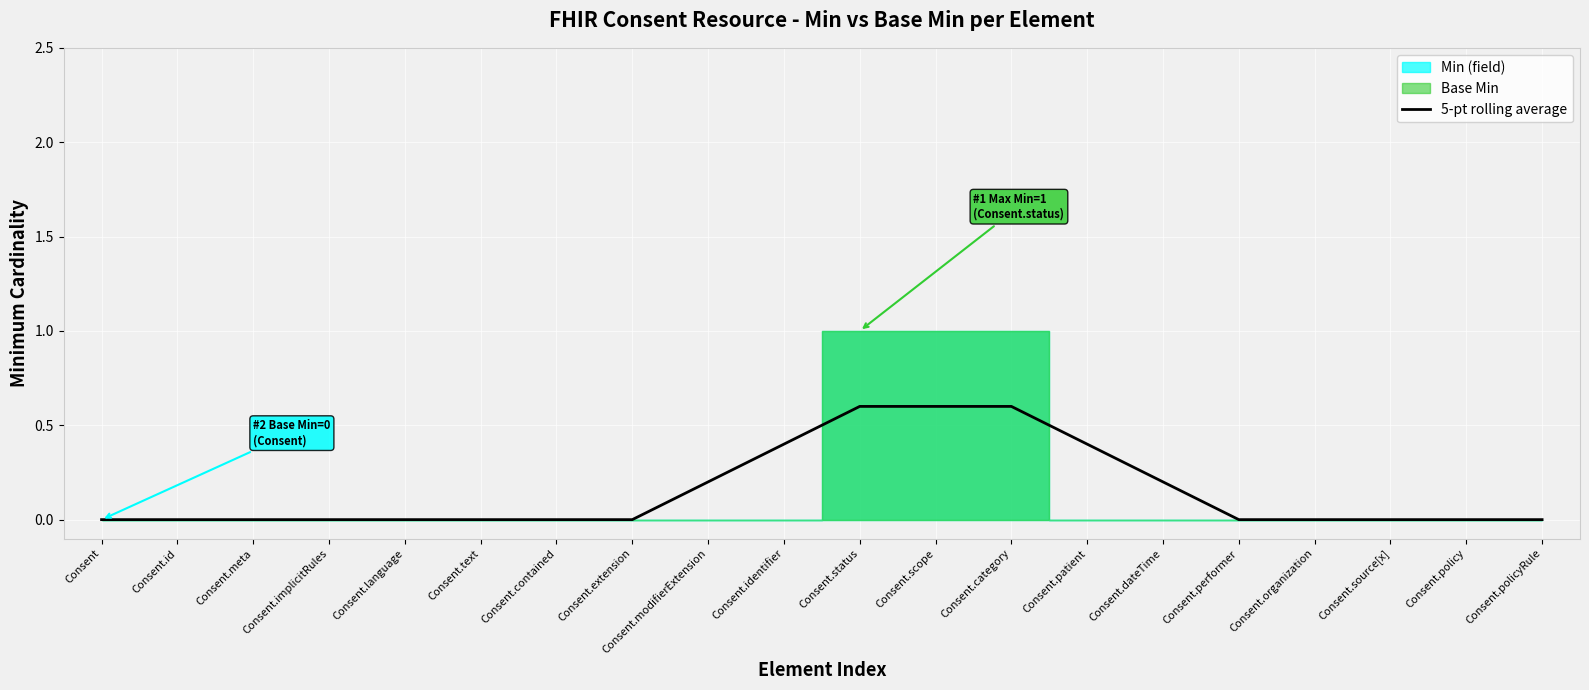

Is it true that the value at Consent.performer is 0.0?

True